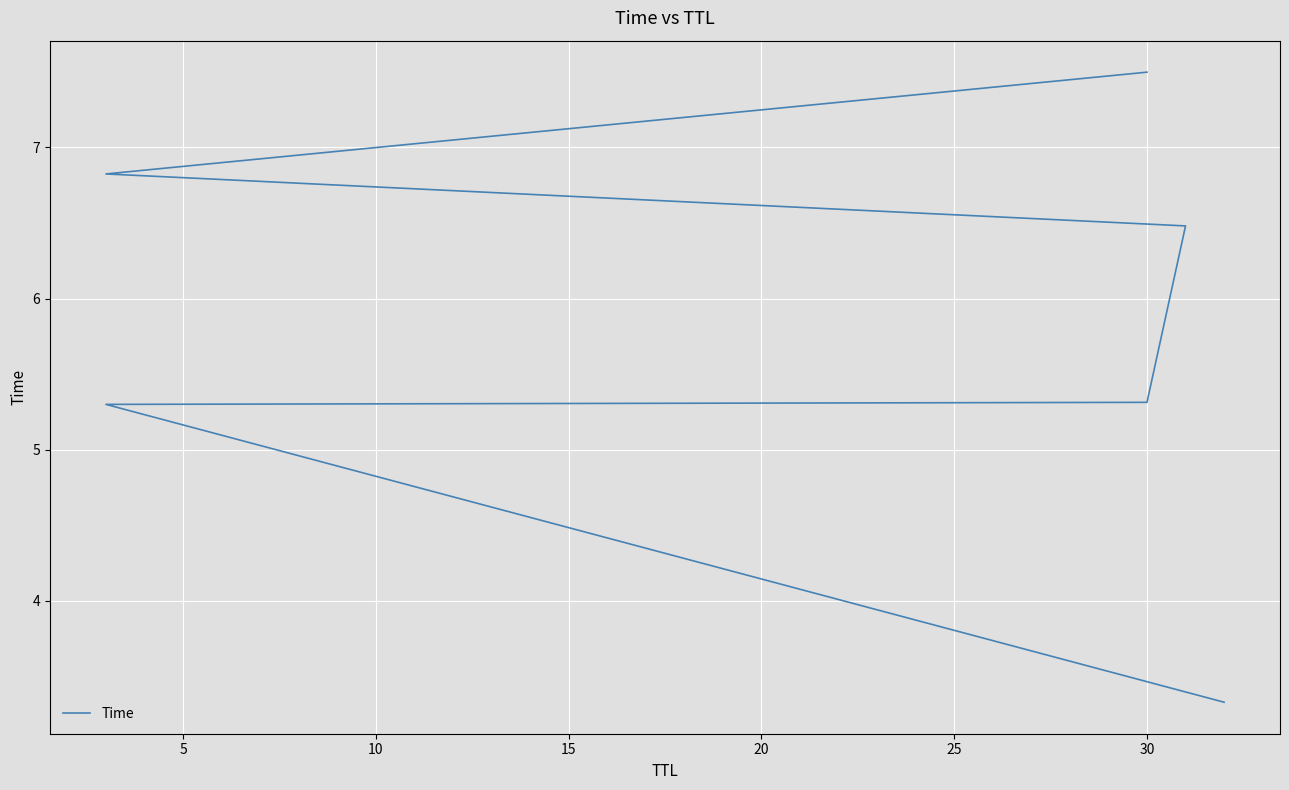

Does the chart display data point markers on the line(s)?

No